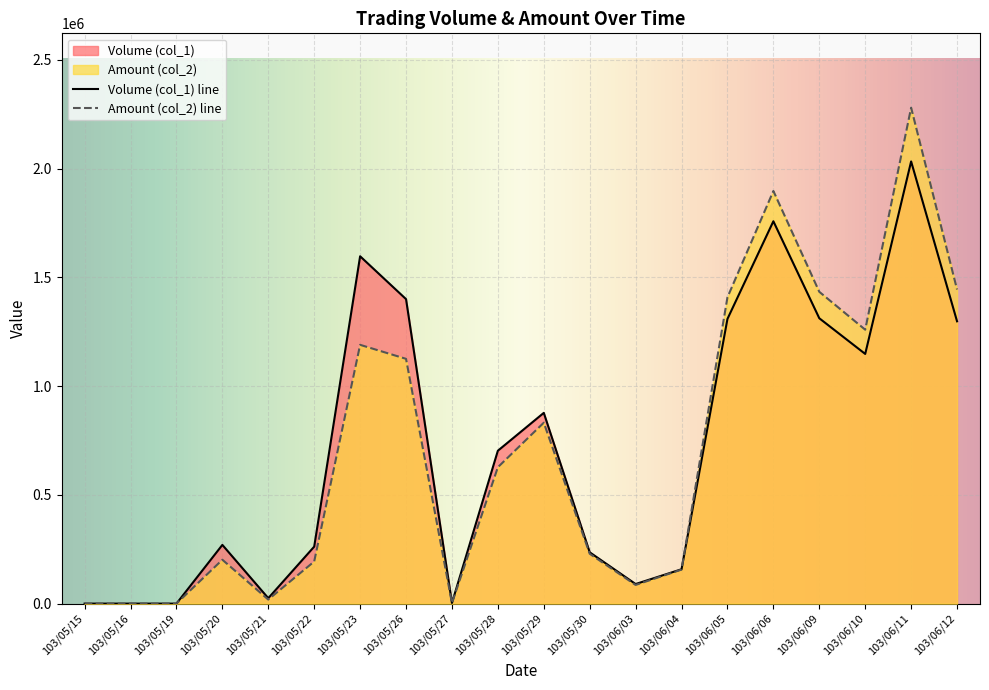

What is the label of the 20th point from the left?

103/06/12